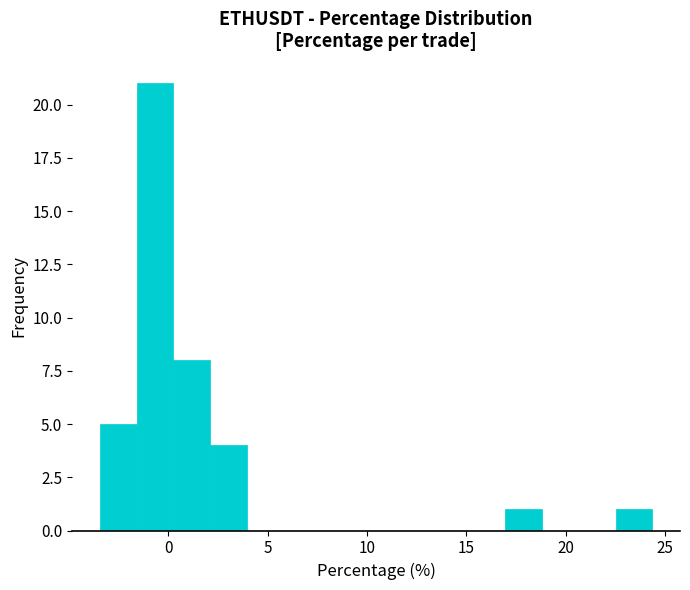

Around what value on the x-axis is the tallest bar? Give the approximate position of its centre, as read against the axis.

-0.5